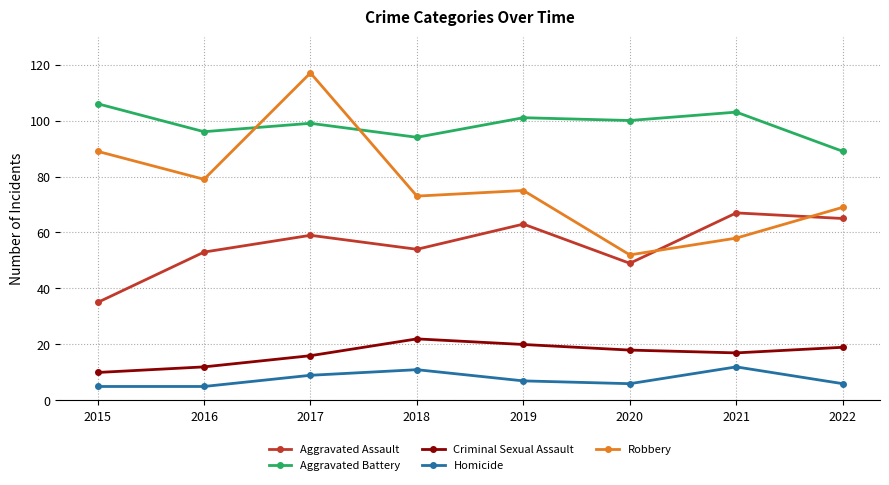

How many categories are shown in the chart?

8